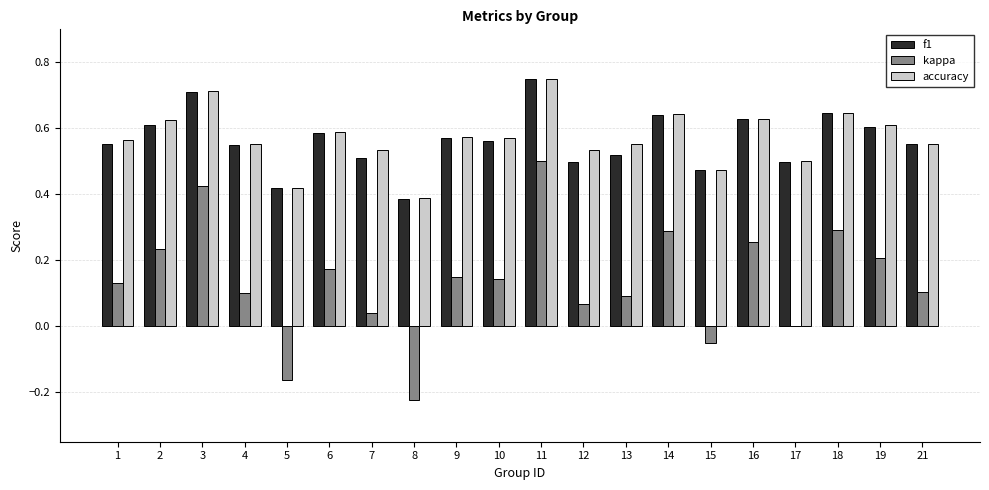

Between 5 and 17, which series saw the biggest shift?

kappa